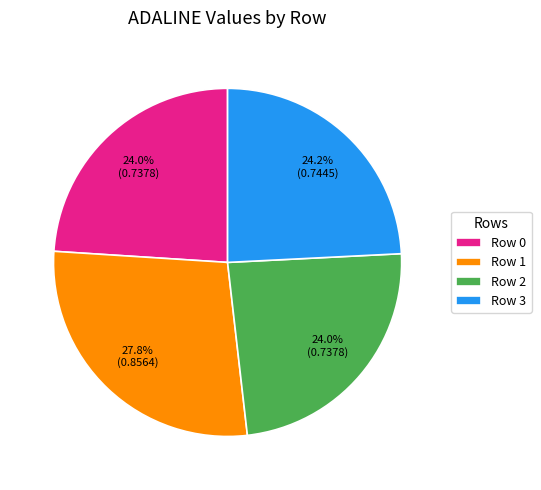

To the nearest percent, what percentage of the pie is Row 2?

24%